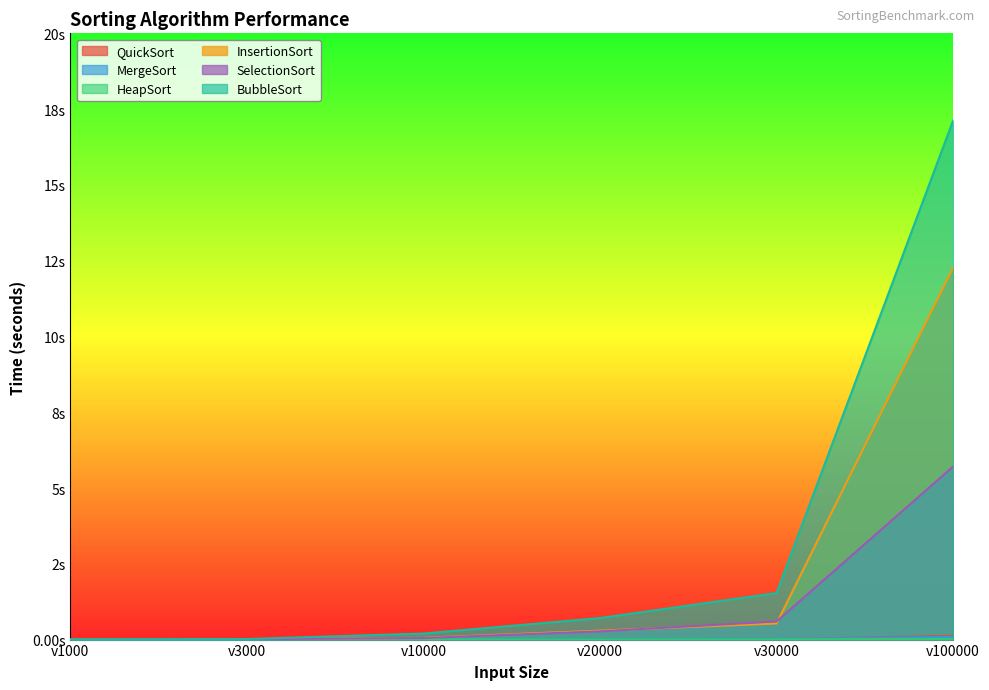

What is the greatest value displayed?

17.1